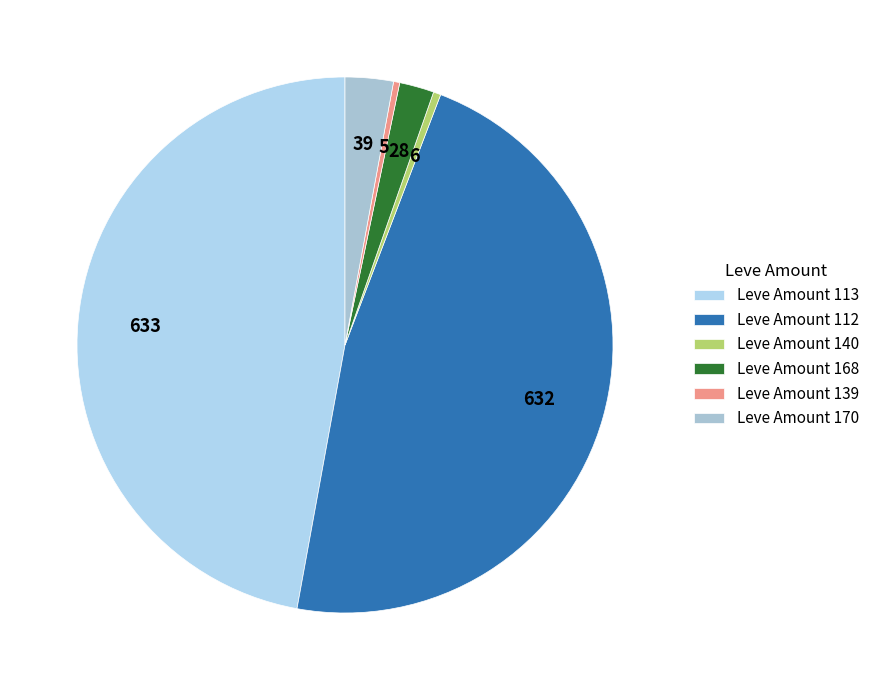

How many slices are in this pie chart?

6